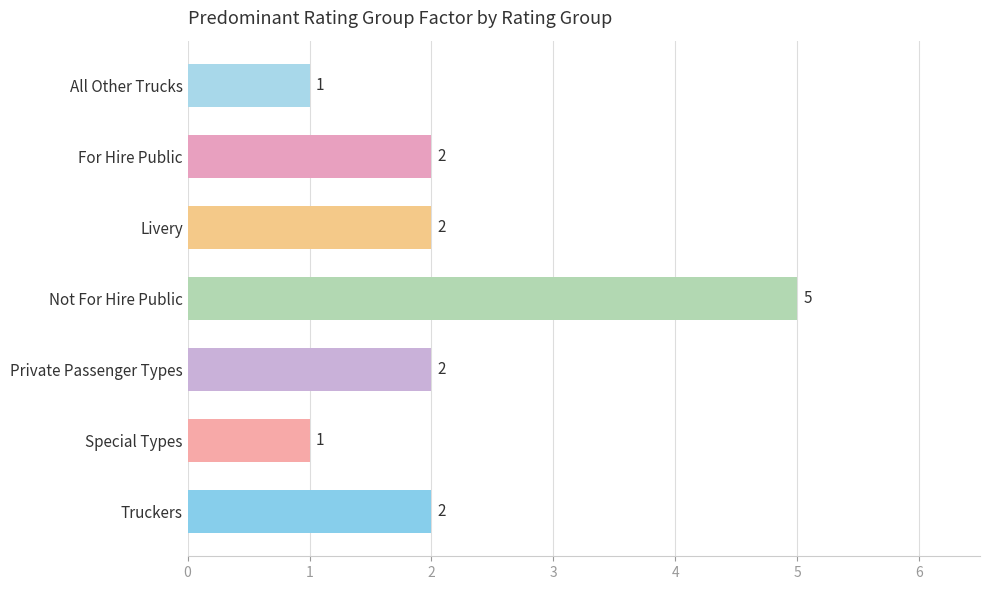

How many values are below 2?

2